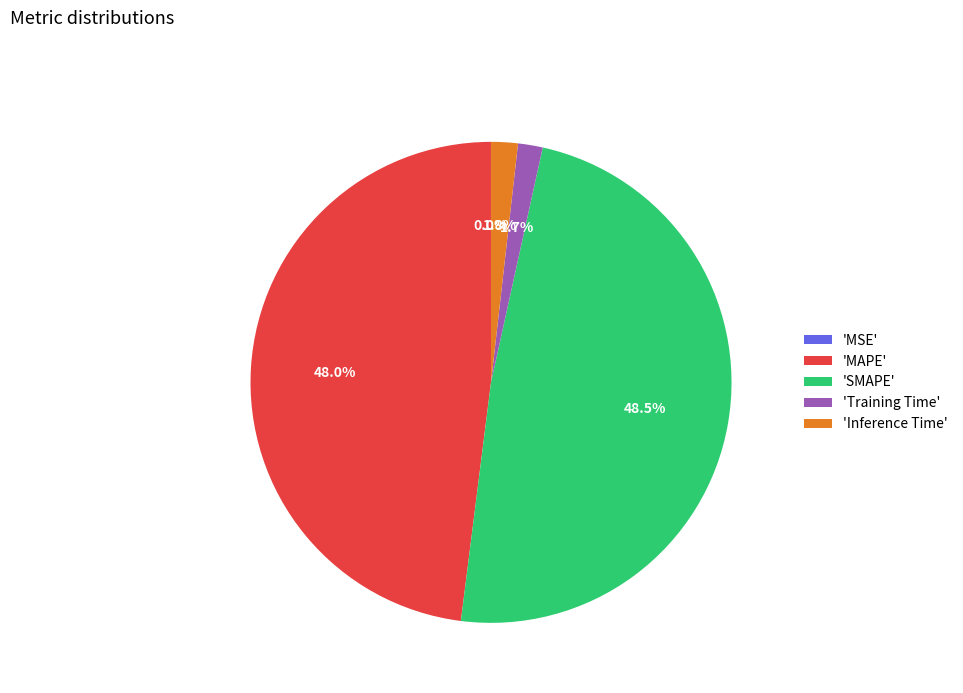

Does any single category account for the majority?

No